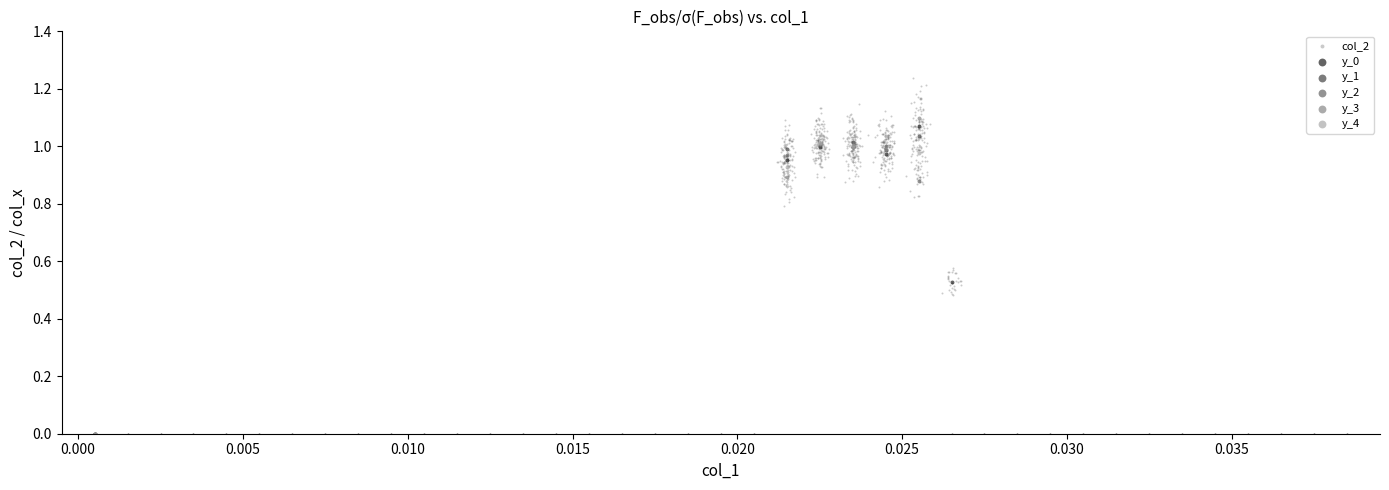

Which series contains the highest Y value?

col_2